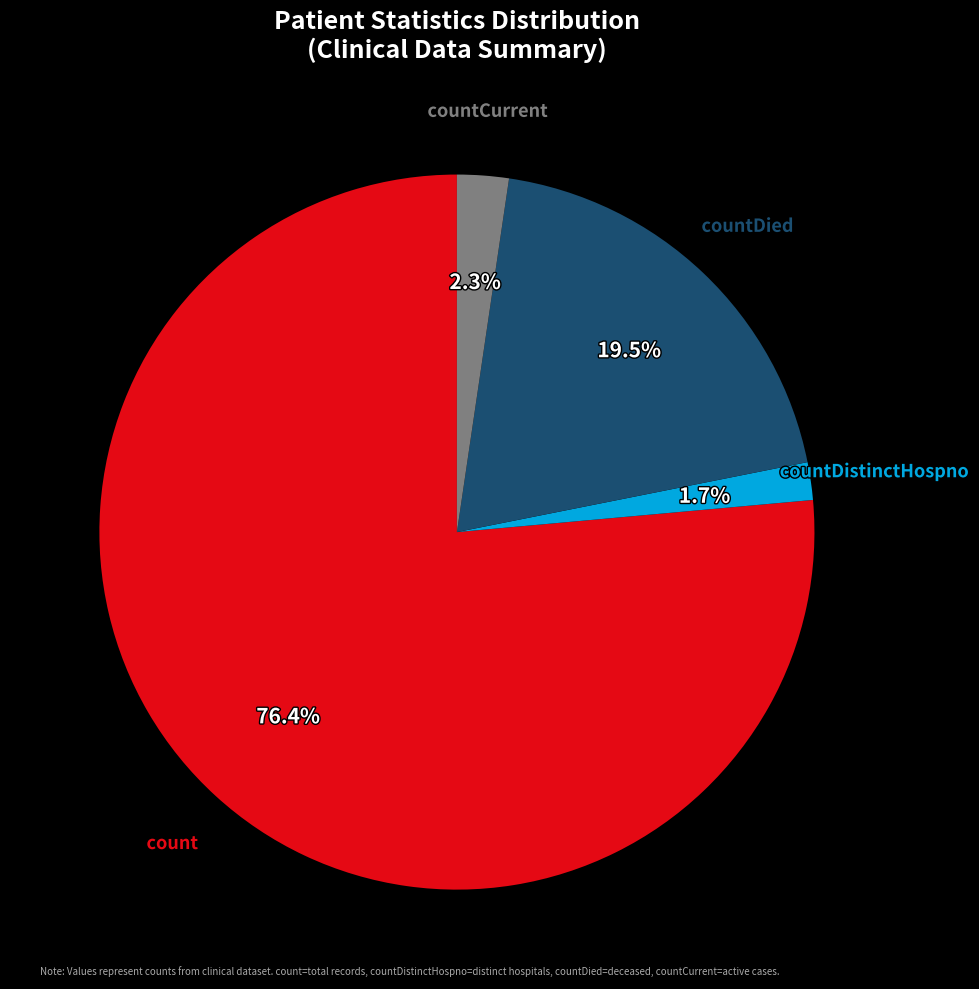

The countDistinctHospno slice represents 10% of the pie. True or false?

False